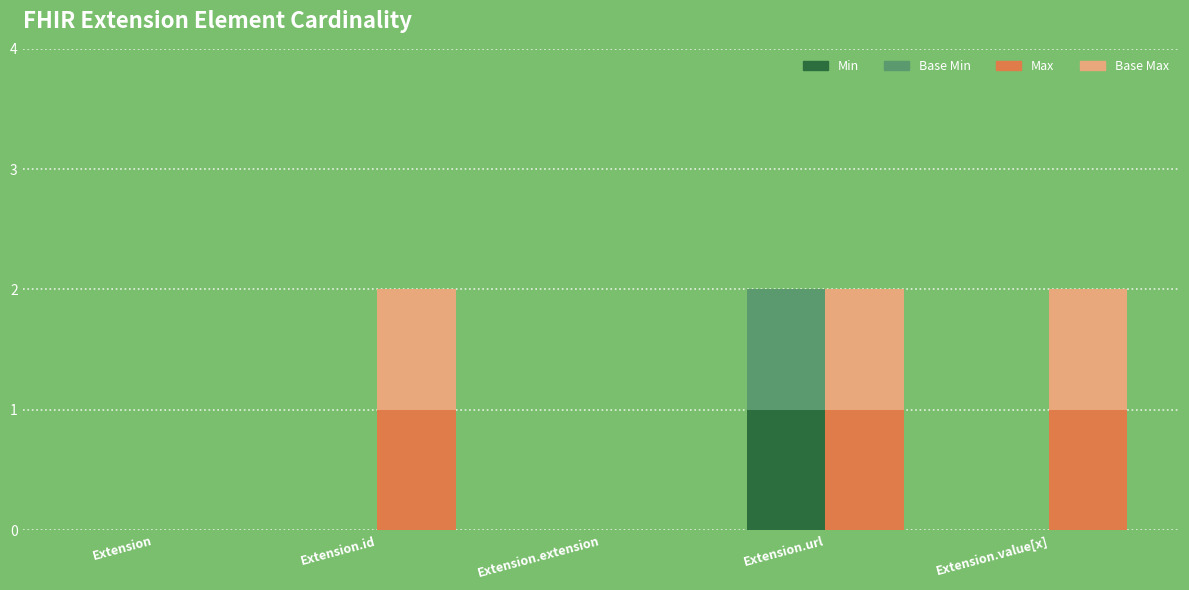

What is the difference between the maximum and minimum values in the Min series?

1